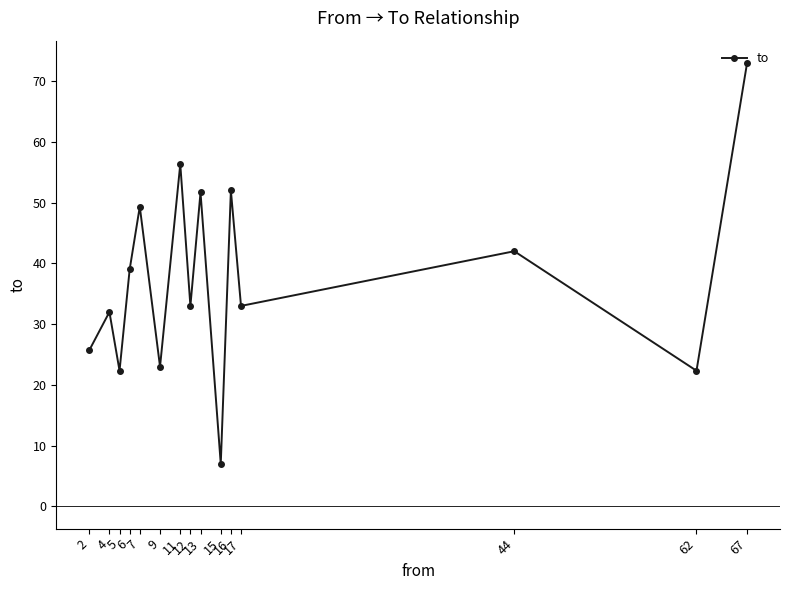

Does the chart have visible grid lines?

No